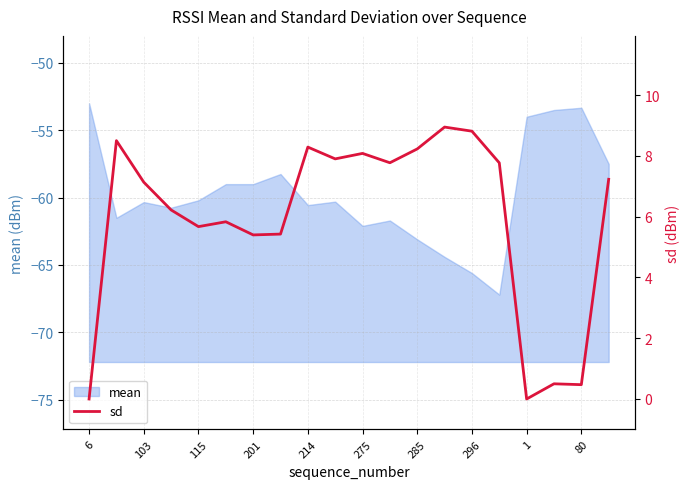

How many points are higher than both their immediate neighbors (excluding endpoints)?

6